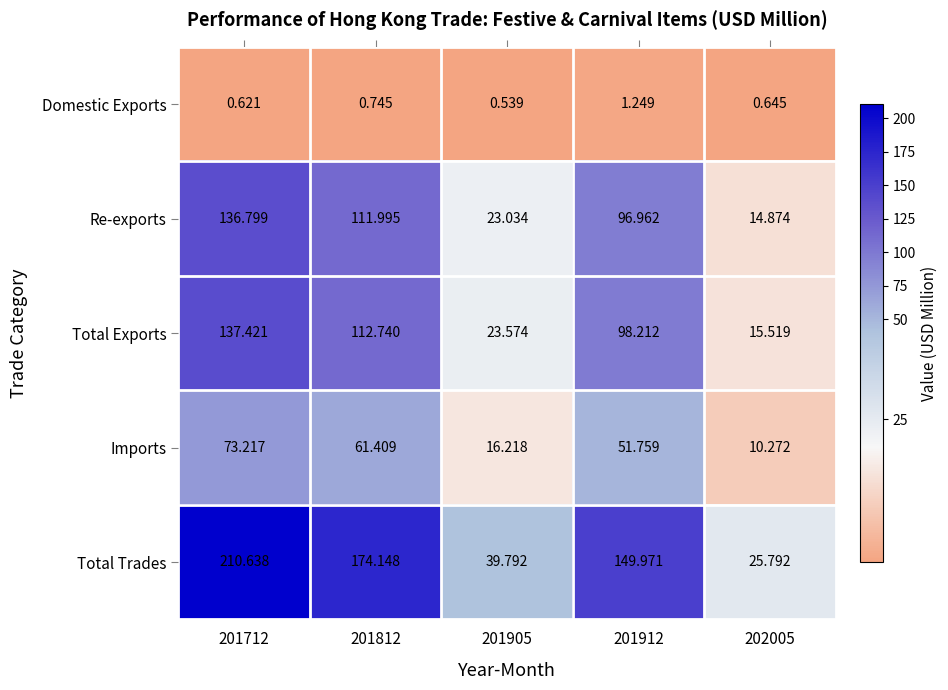

Which series has the largest range (max minus min)?

Total Trades